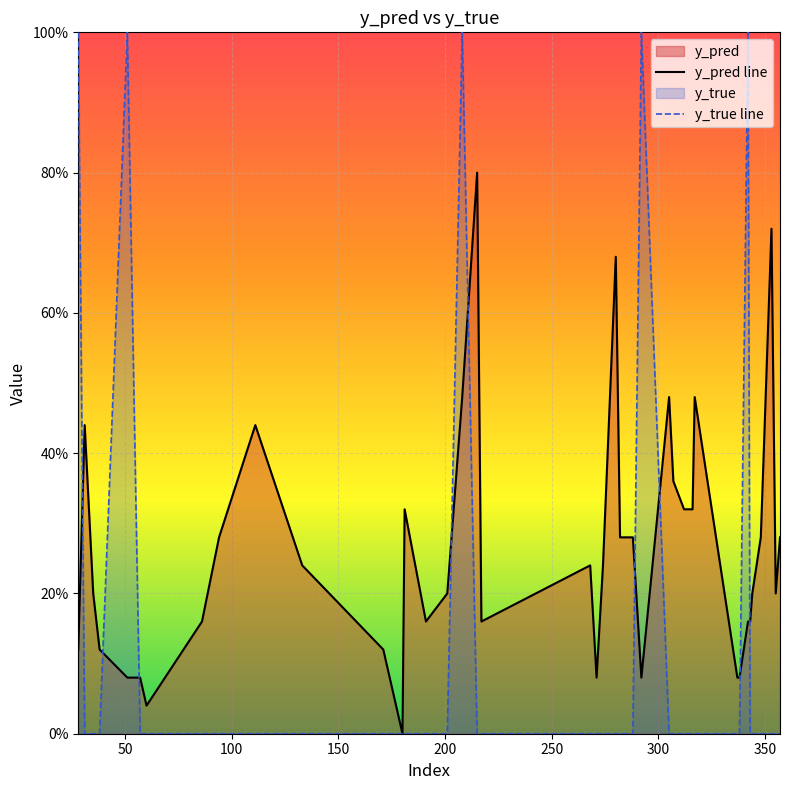

Does the chart display data point markers on the line(s)?

No